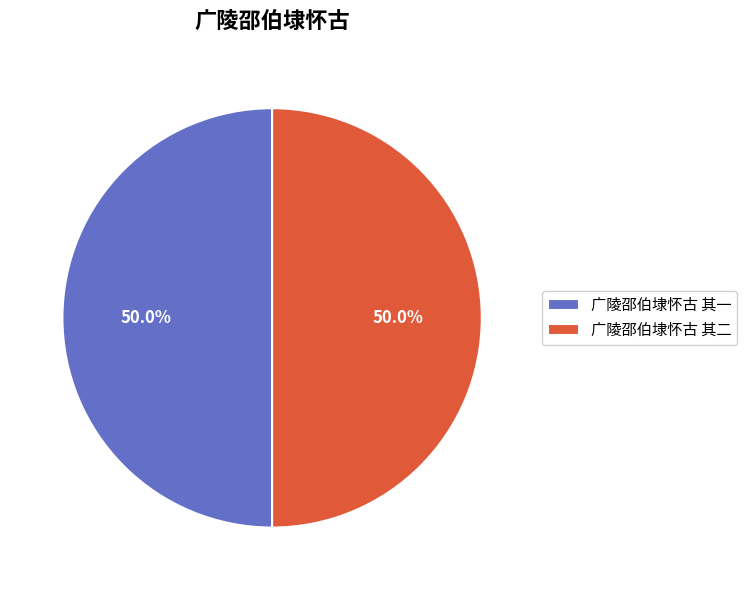

How many segments does this pie chart have?

2